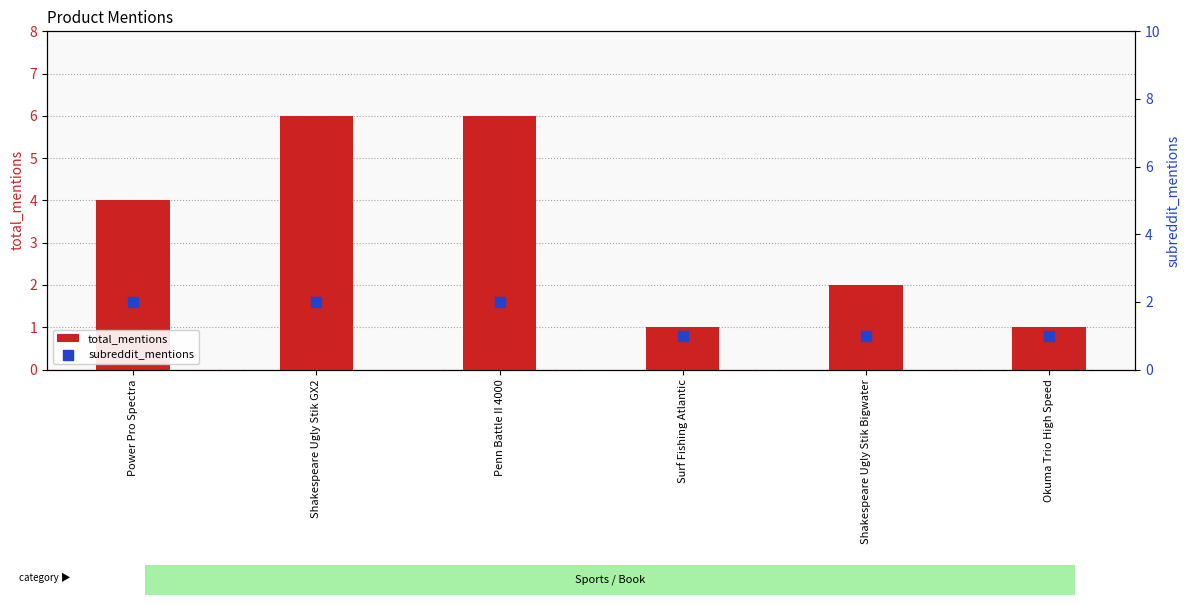

Which series has the largest total across all categories?

total_mentions